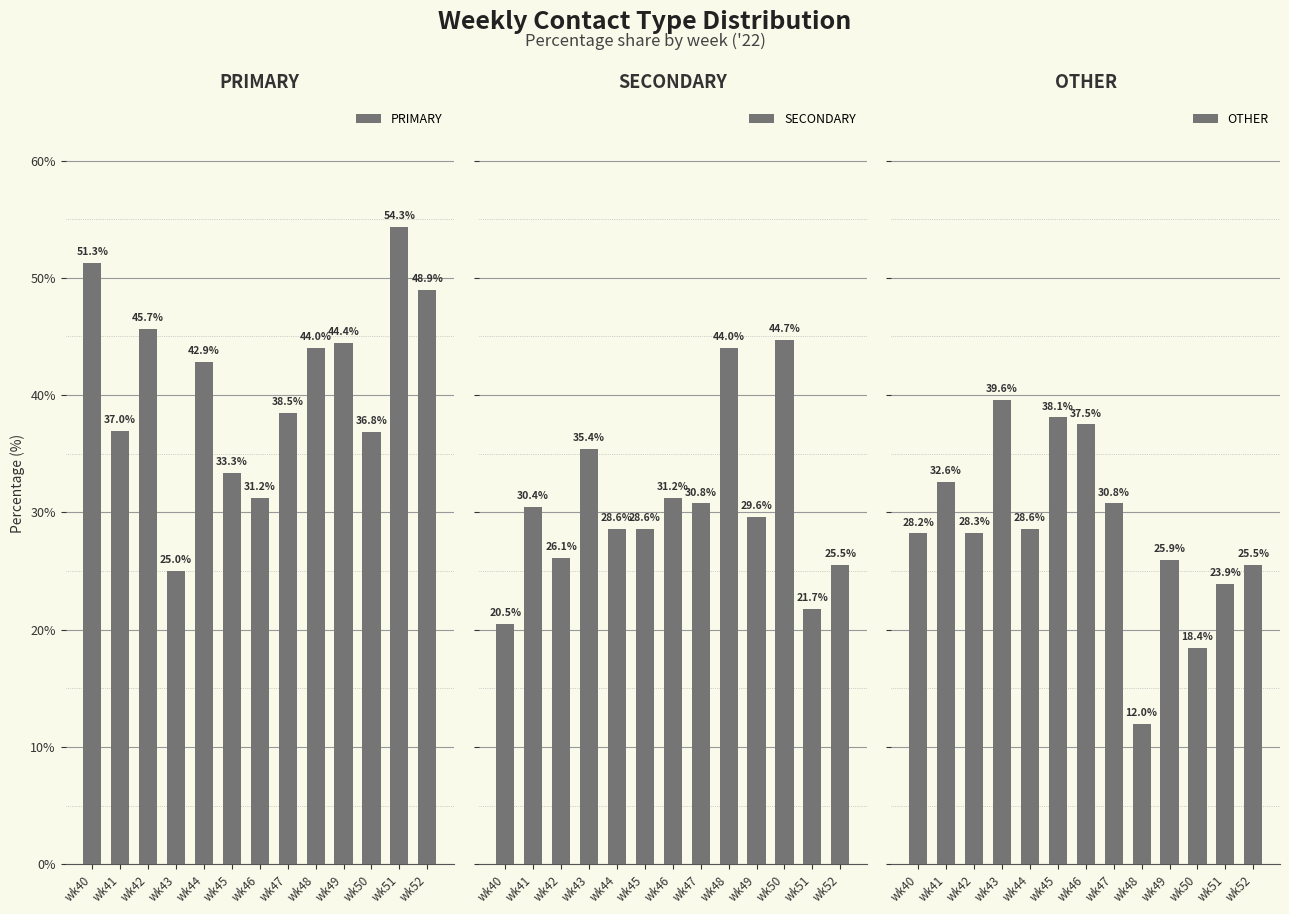

What is the value of the PRIMARY bar at the 9th from the left?

44.0